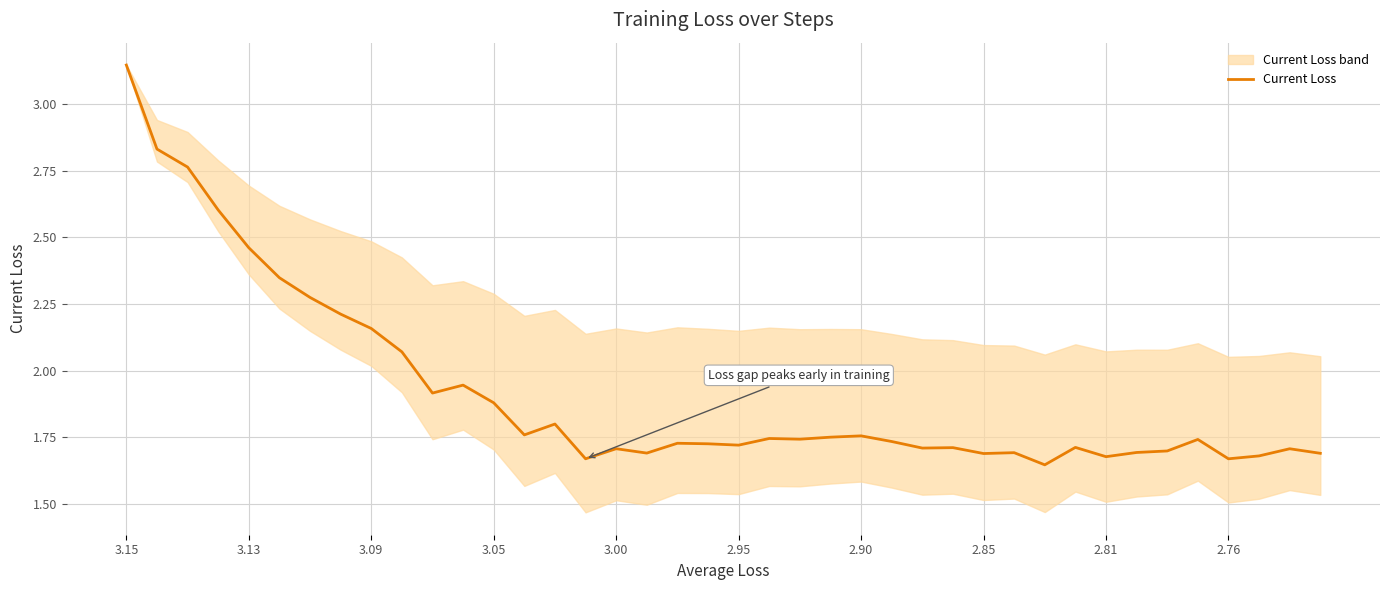

Reading right to left, extract all data points from this chart.

1.7	1.7	1.7	1.7	1.7	1.7	1.7	1.7	1.7	1.6	1.7	1.7	1.7	1.7	1.7	1.8	1.8	1.7	1.7	1.7	1.7	1.7	1.7	1.7	1.7	1.8	1.8	1.9	1.9	1.9	2.1	2.2	2.2	2.3	2.3	2.5	2.6	2.8	2.8	3.1